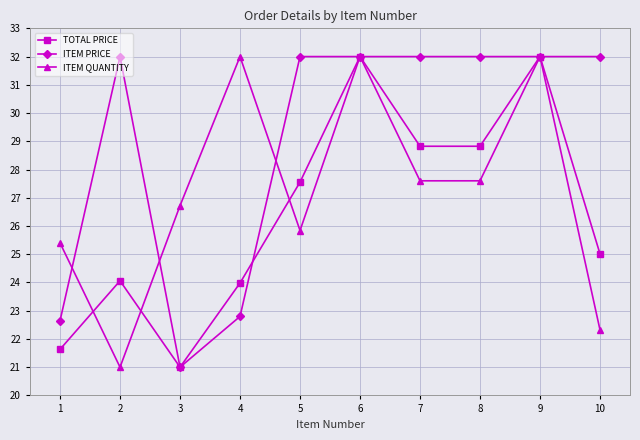

List the series in order of their overall mean, lowest first.

TOTAL PRICE, ITEM QUANTITY, ITEM PRICE